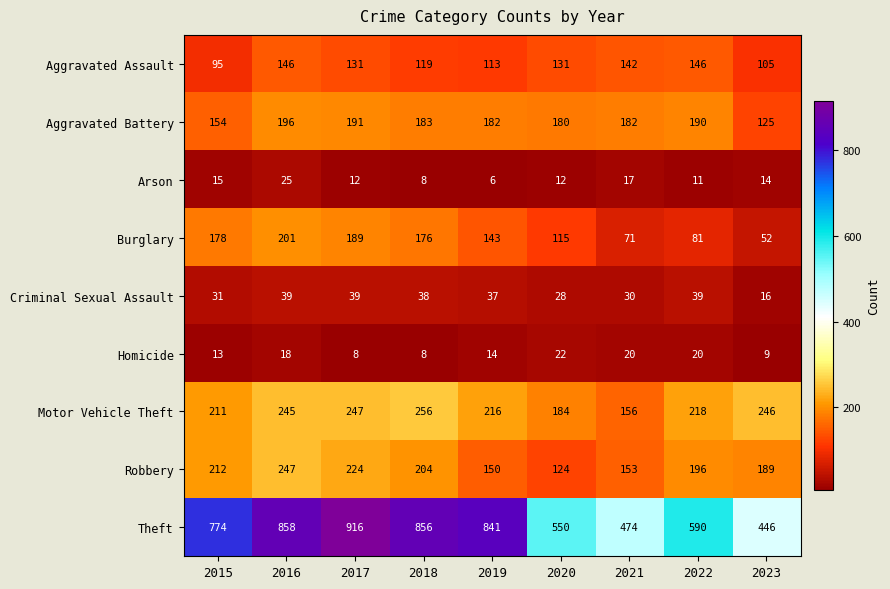

What is the spread (max minus min) of values at 2022?

579